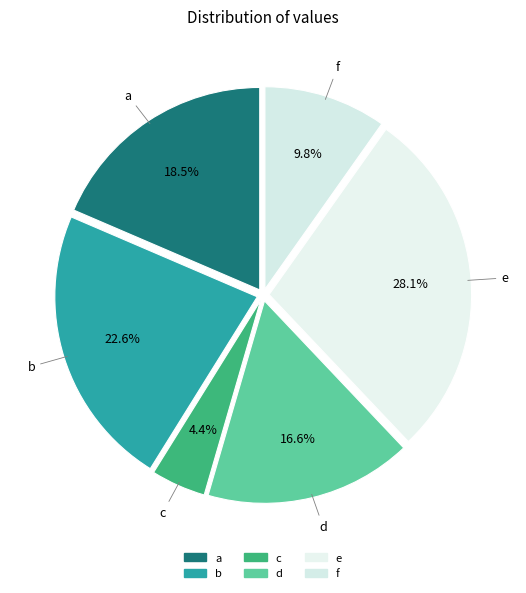

To the nearest percent, what is the difference between the largest and smallest slice percentages?

24%